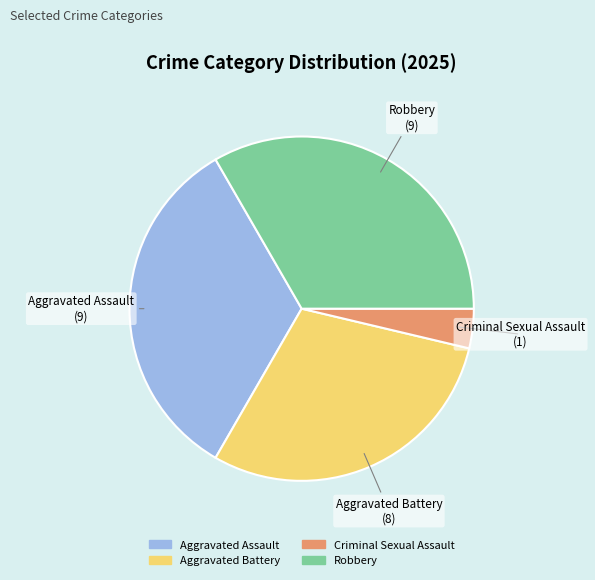

True or false: Robbery accounts for 33% of the total.

True